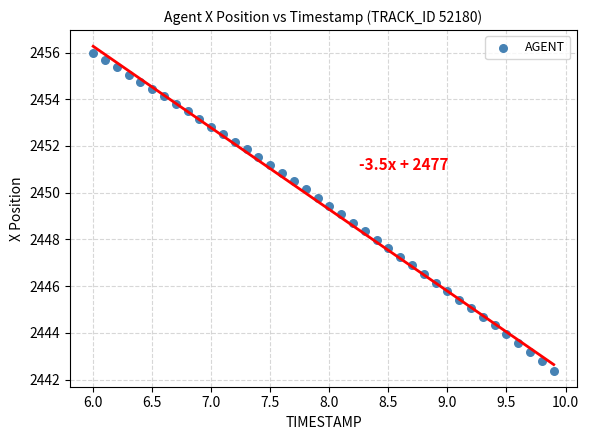

What is the range of Y values (max minus min)?

13.6